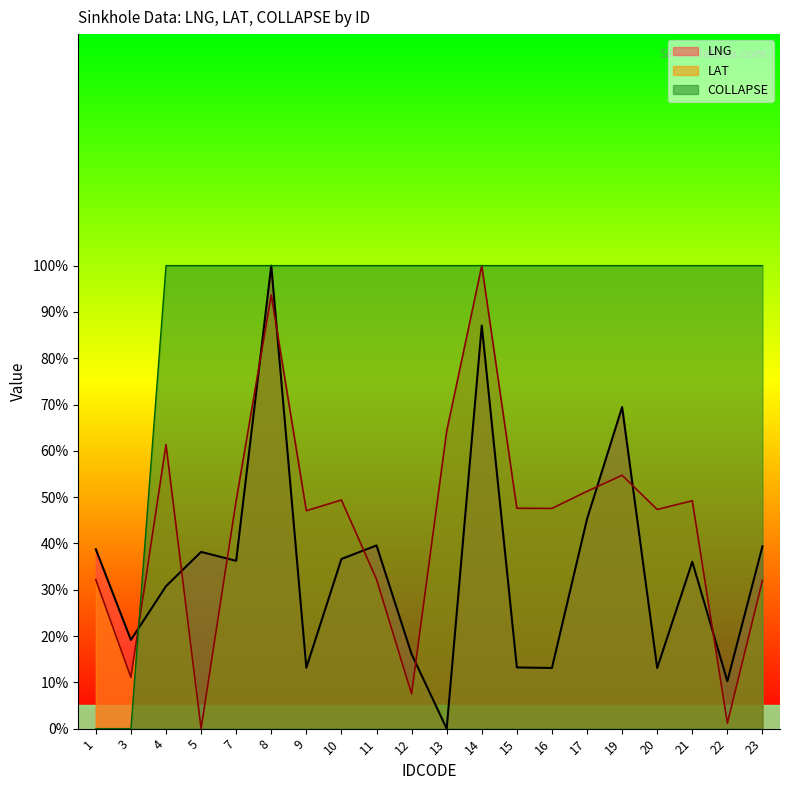

What is the spread (max minus min) of values at 23?

68.0